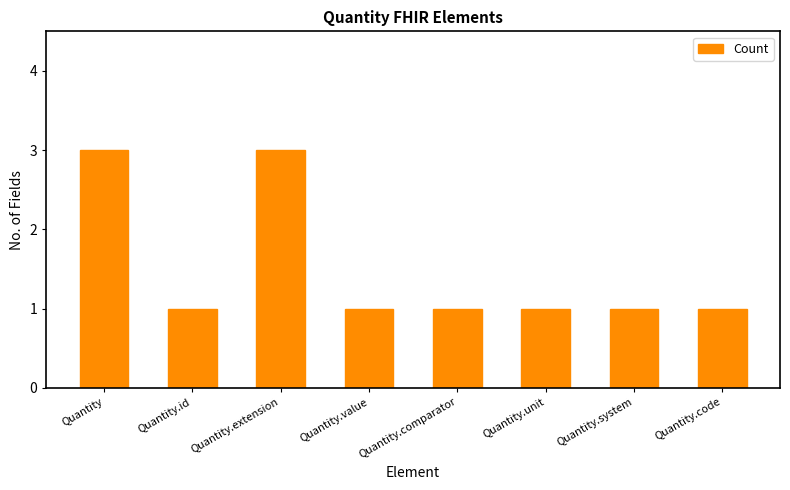

Reading right to left, transcribe all the data shown in this chart.

Quantity.code=1	Quantity.system=1	Quantity.unit=1	Quantity.comparator=1	Quantity.value=1	Quantity.extension=3	Quantity.id=1	Quantity=3